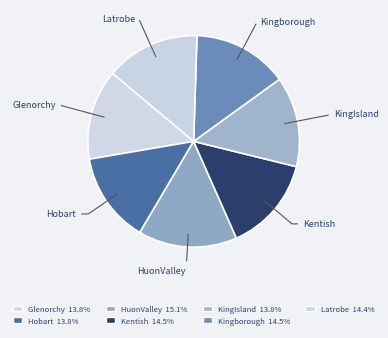

Approximately how many times larger is the value at Hobart compared to HuonValley?

0.9